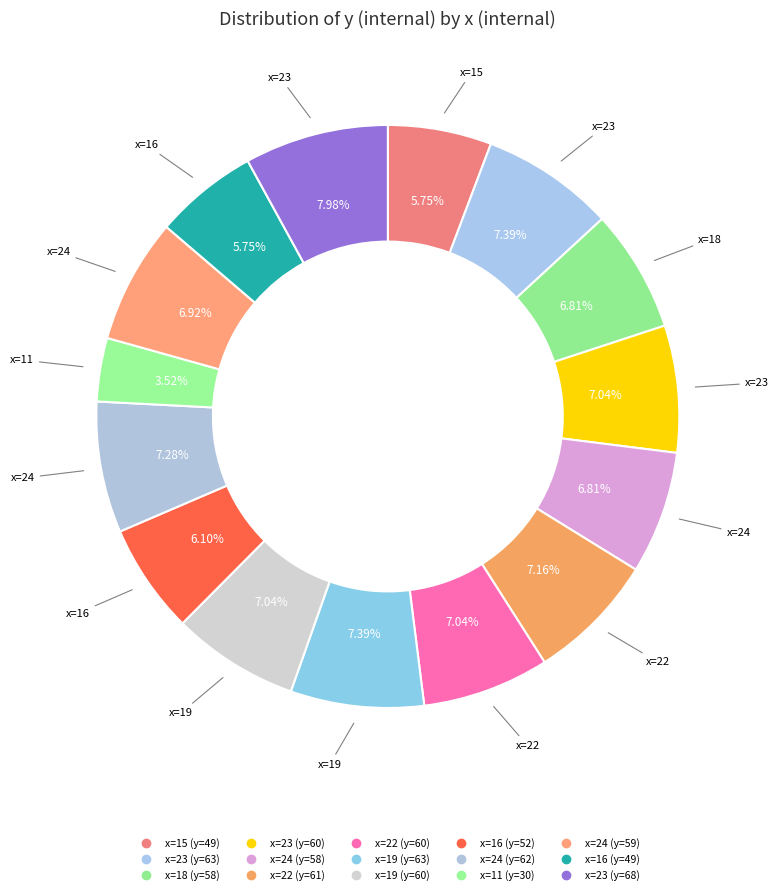

Which category has the biggest portion of the pie?

23